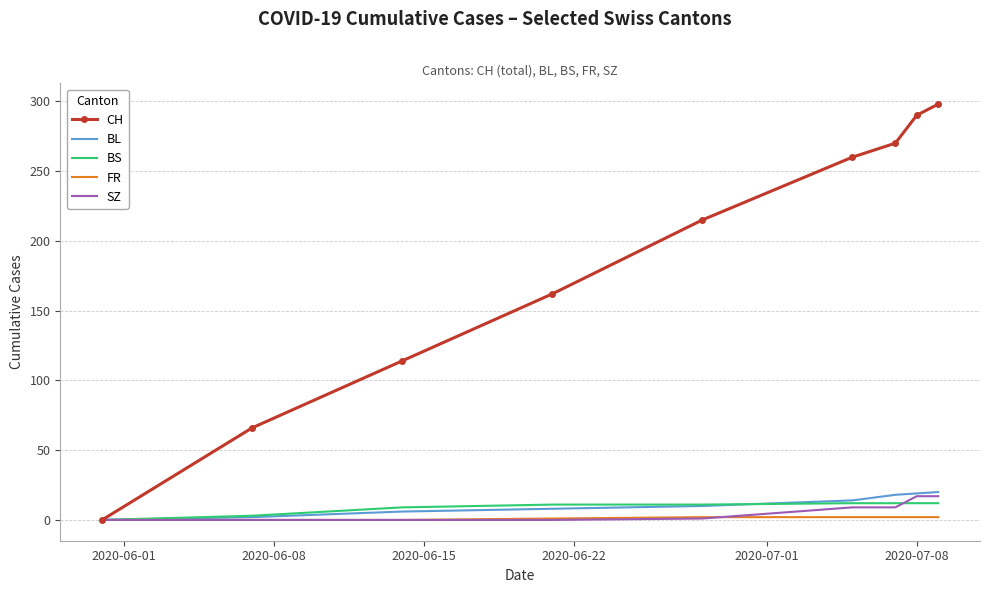

Which series has the widest spread of values?

CH